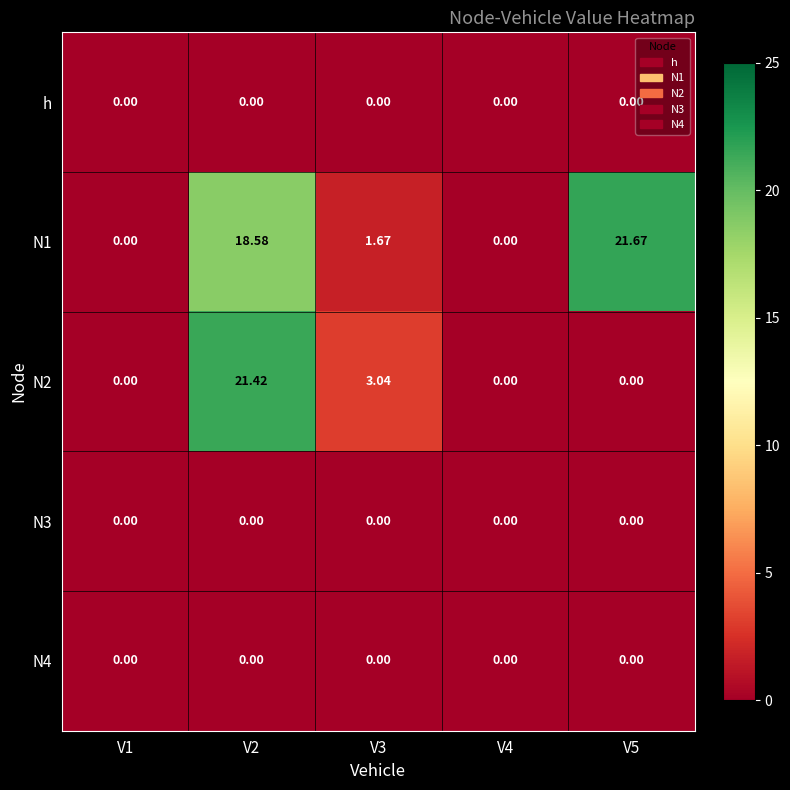

Which has a higher value, V5 or V3?

V5